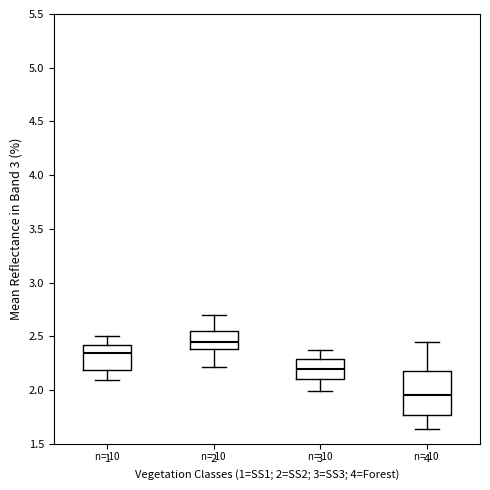

Where does the median line of the box at x = 1 sit on the y-axis? The values are not printed on the chart, so give them approximately, as read against the axis.

2.35